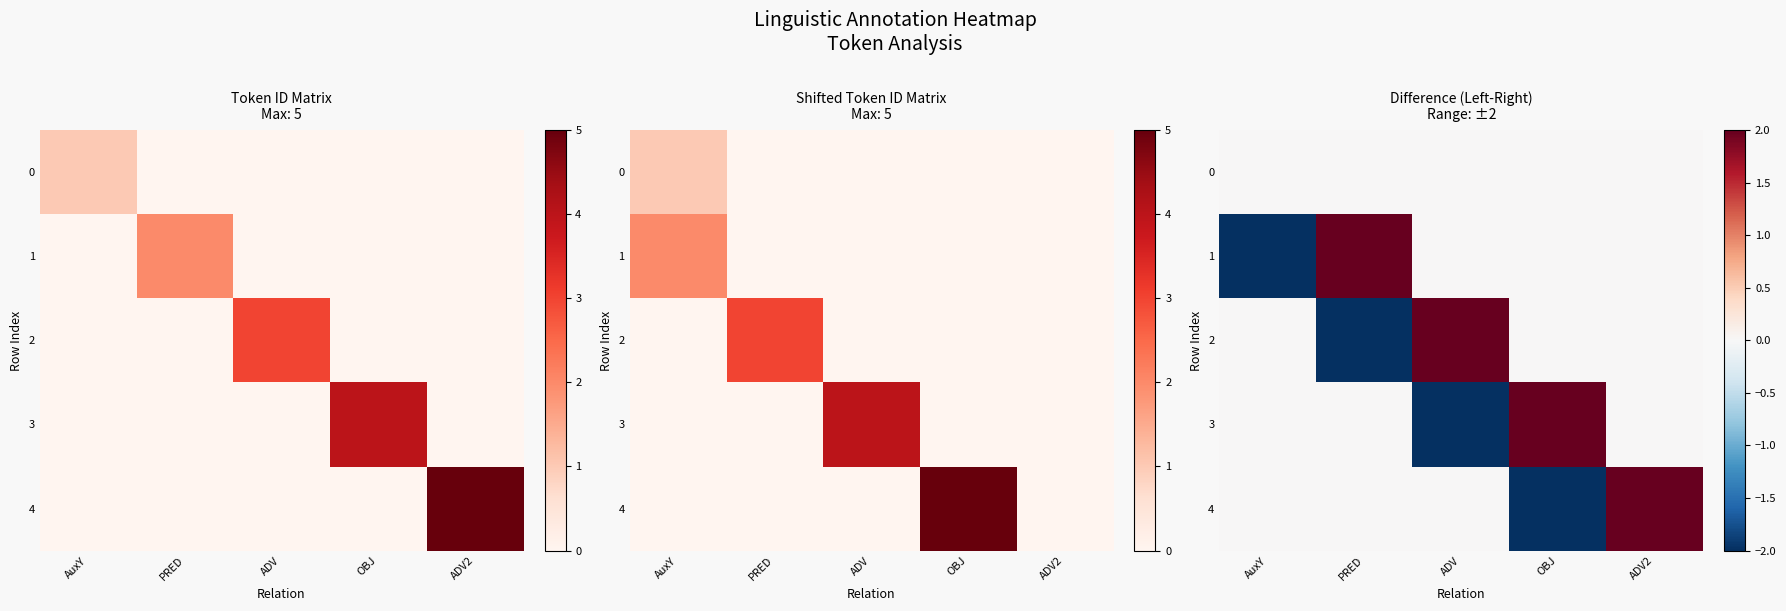

How many values in the 3 series exceed 0?

1